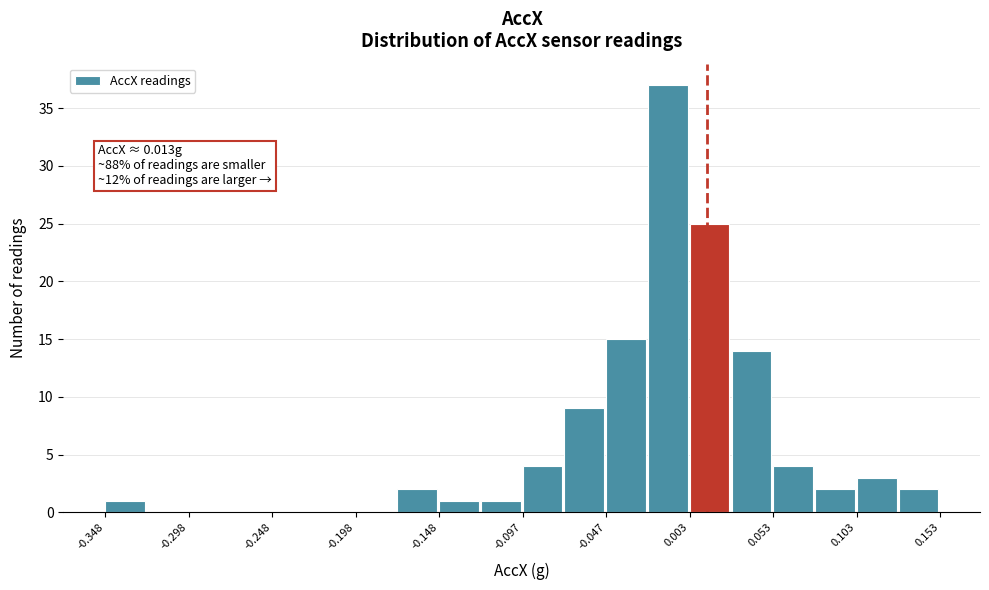

Around what value on the x-axis is the tallest bar? Give the approximate position of its centre, as read against the axis.

-0.01